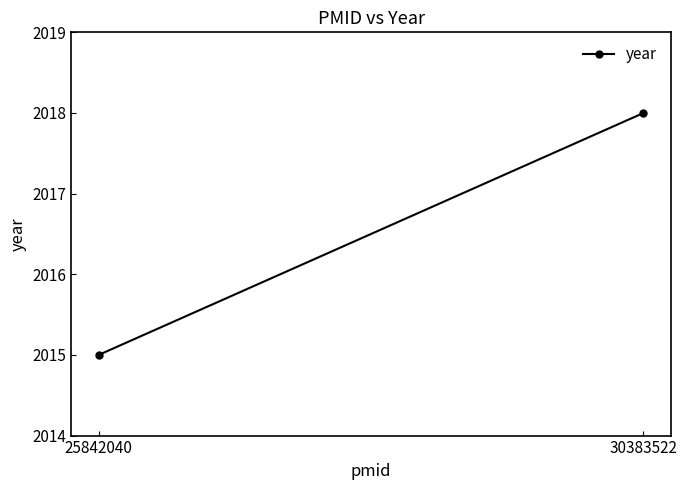

What is the value of the 2nd point from the left?

2018